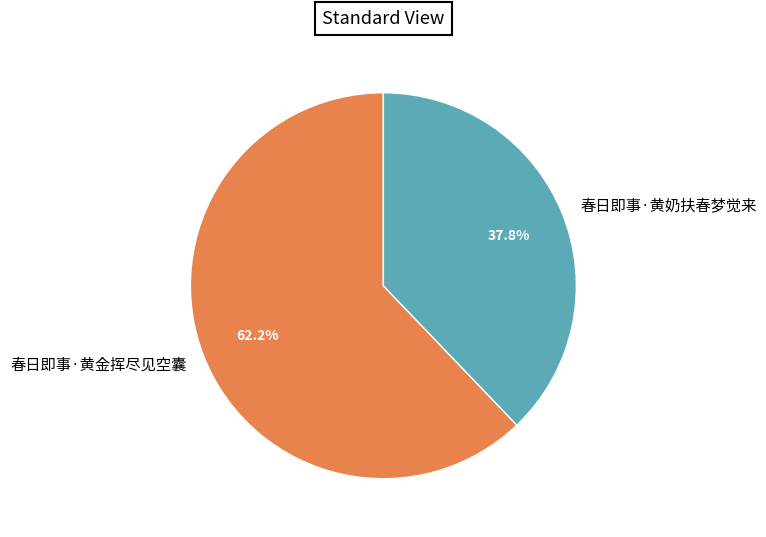

Rank the categories by value from lowest to highest.

春日即事·黄奶扶春梦觉来, 春日即事·黄金挥尽见空囊